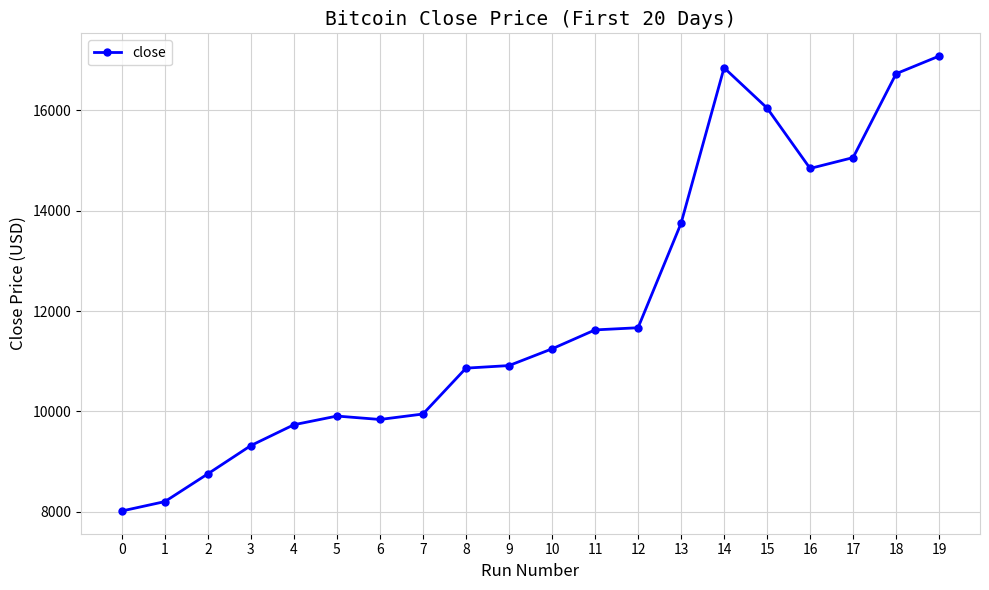

What value does the data have at 7?

9946.8